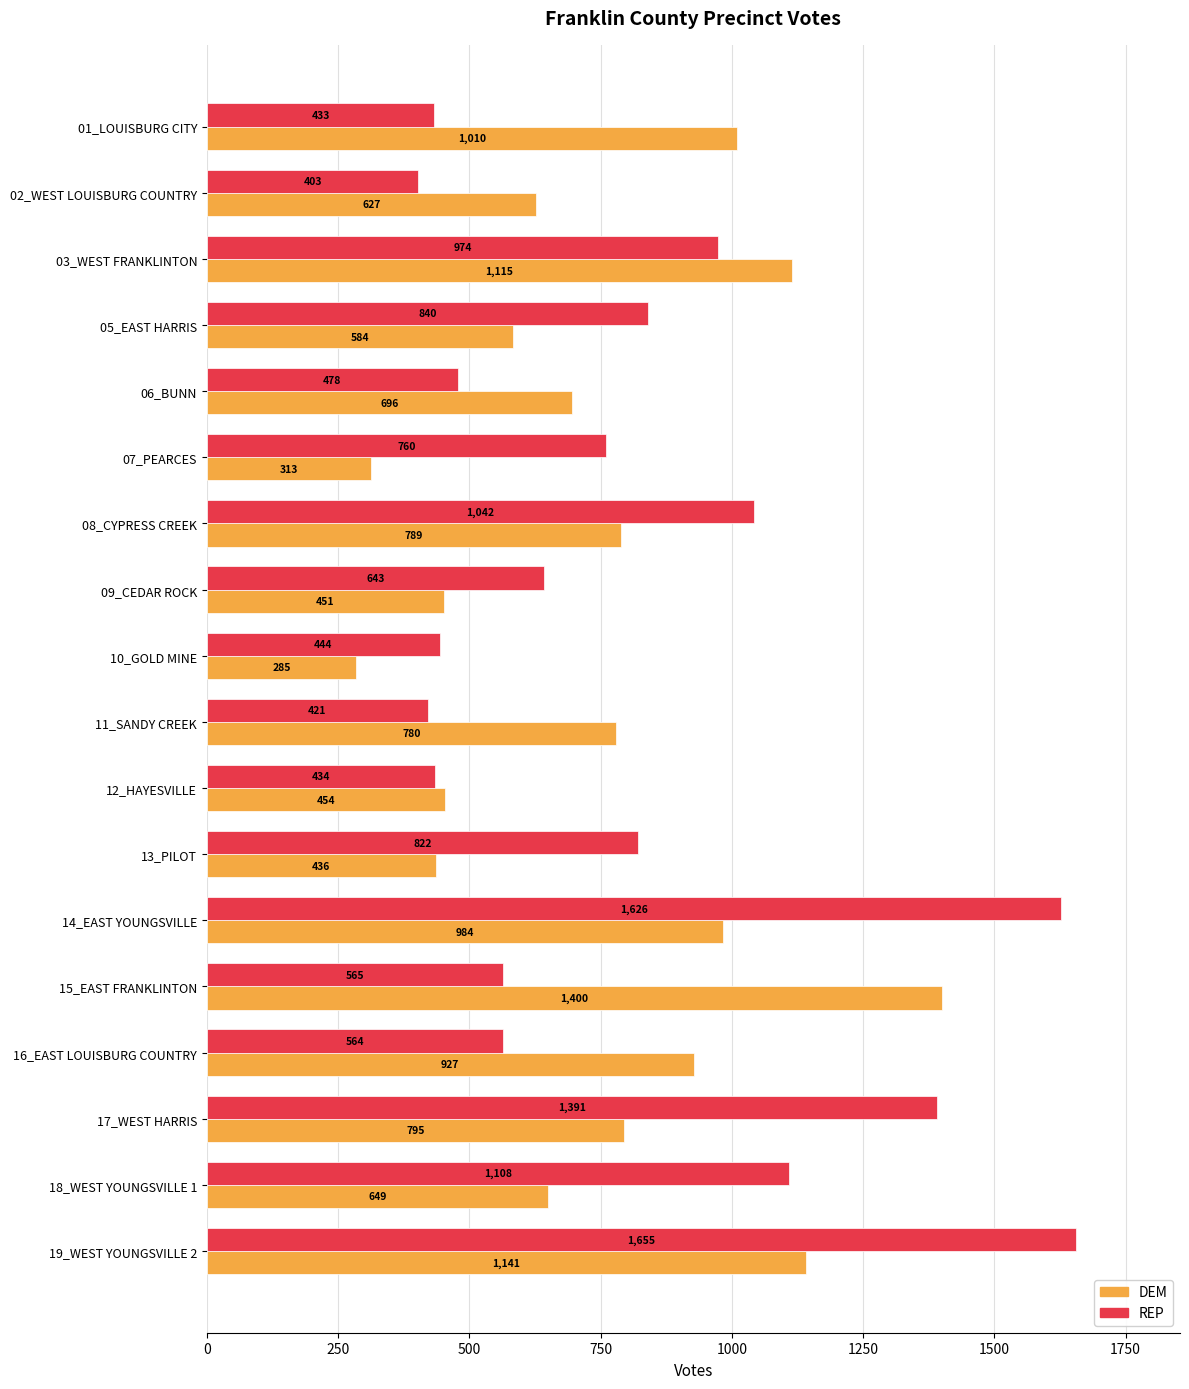

True or false: DEM has a value of 546 at 11_SANDY CREEK.

False